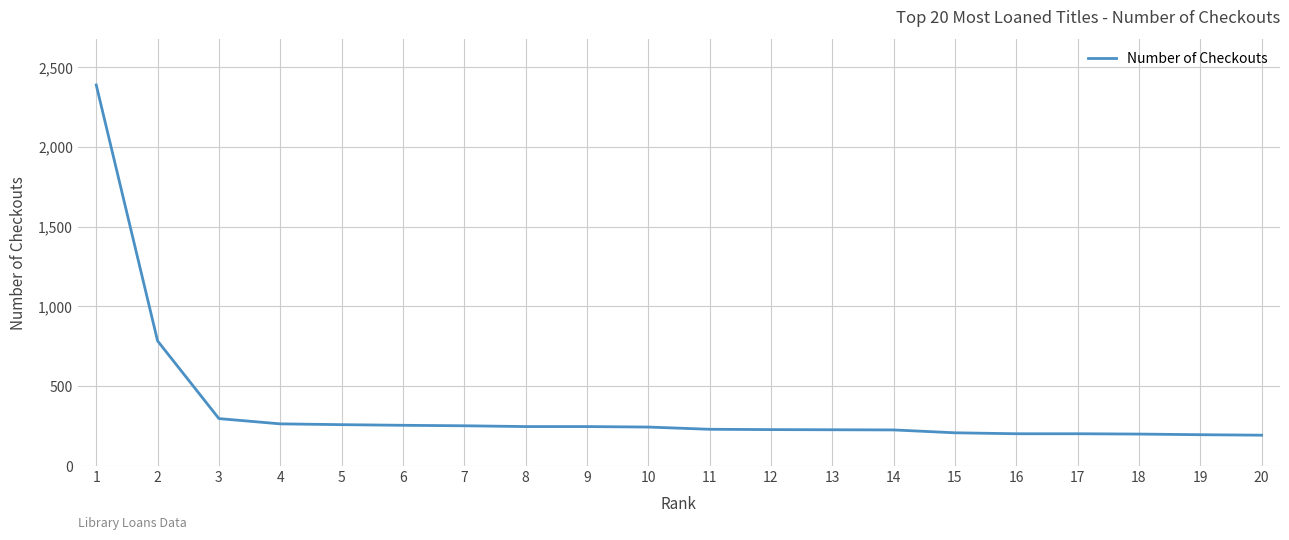

Which has a higher value, 7 or 19?

7